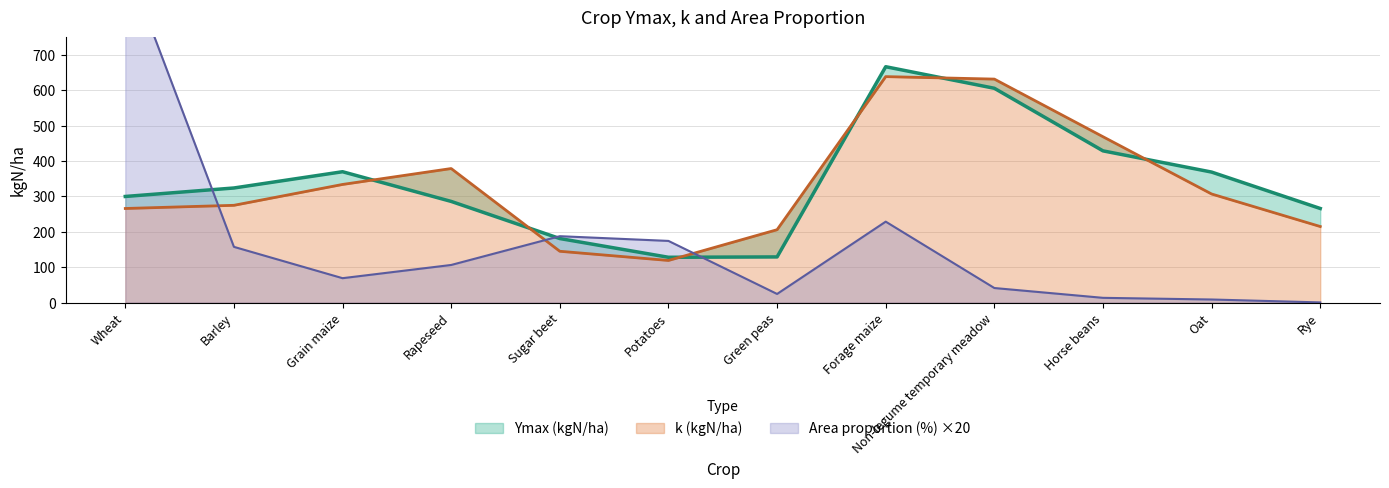

What is the sum of the k (kgN/ha) values at Horse beans and Green peas?

675.0